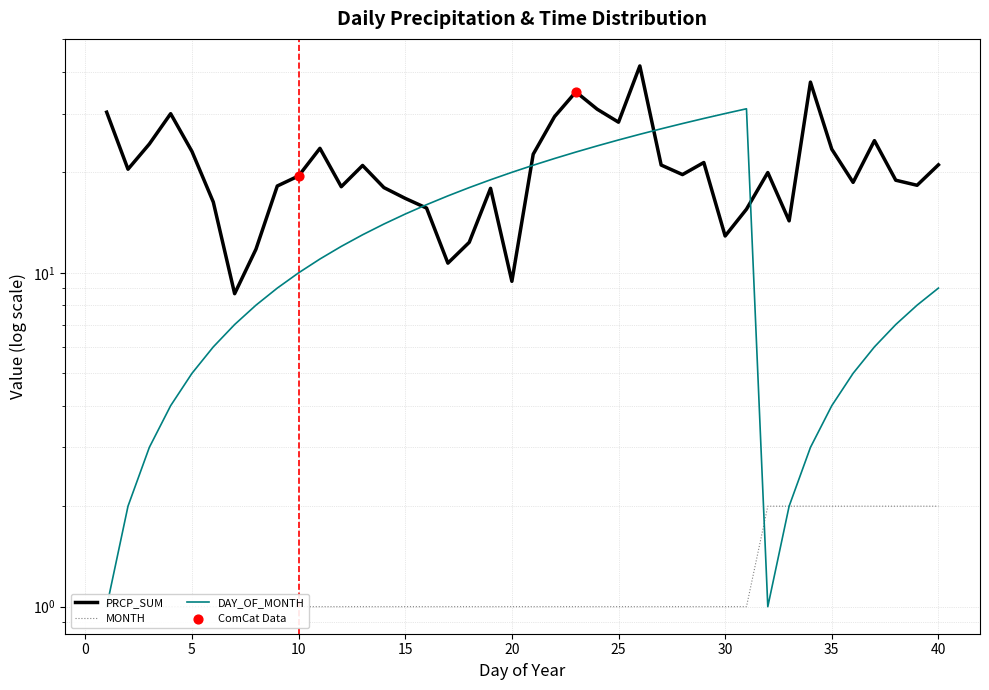

Which series contains the highest Y value?

PRCP_SUM